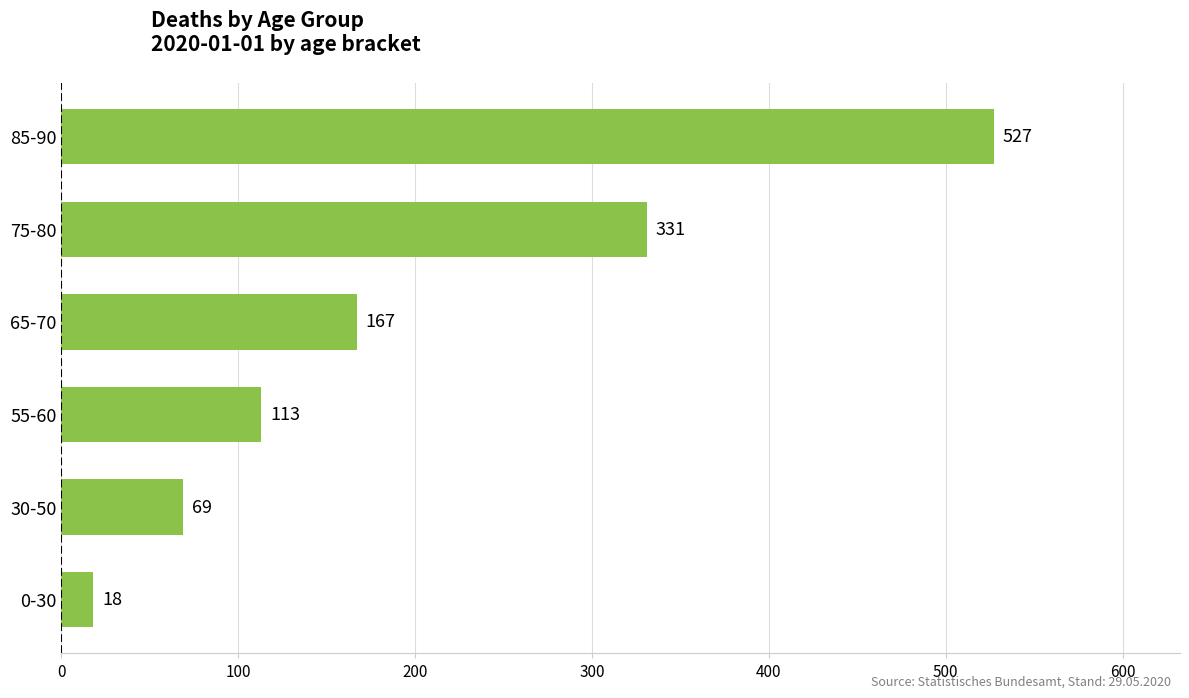

What is the difference between the maximum and second lowest values?

458